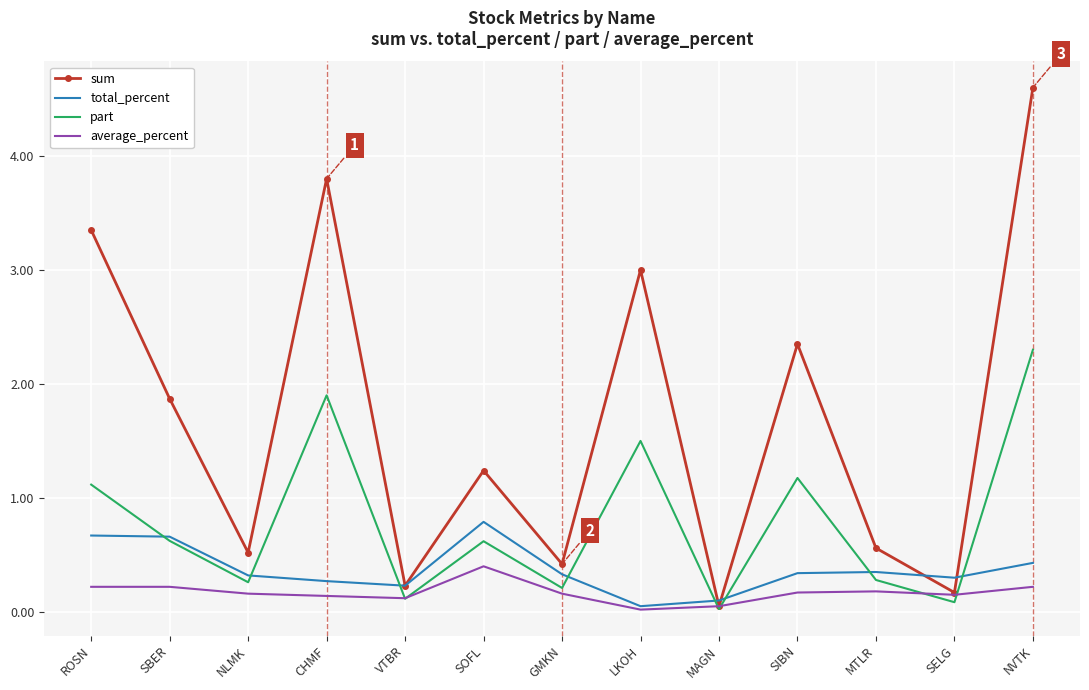

What is the average value of the part series?

0.8